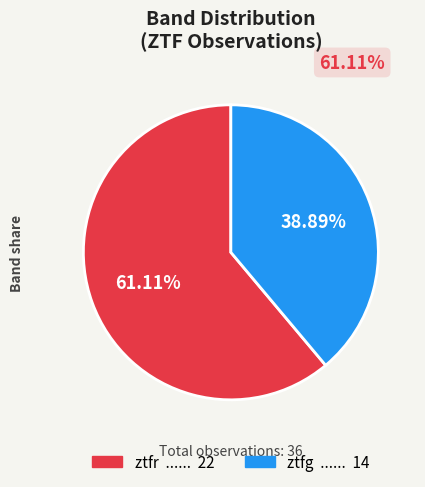

What is the majority slice?

ztfr